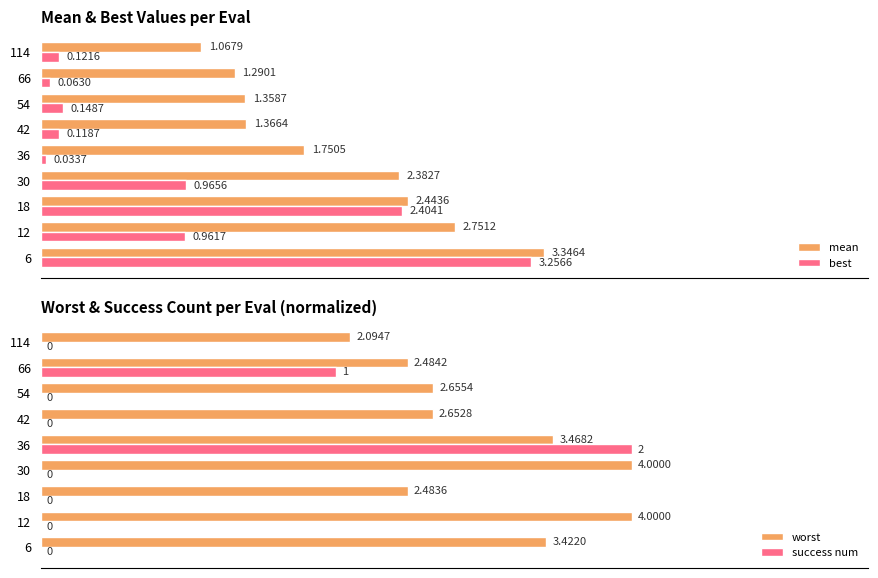

What is the value of the mean bar at the 5th from the left?

1.8